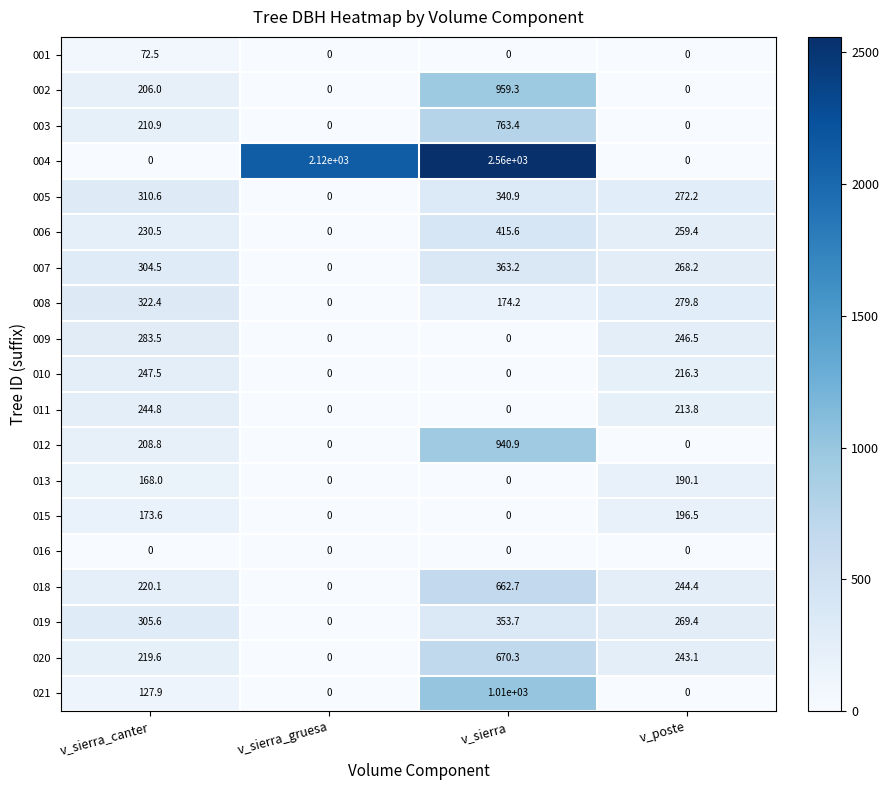

At which category does the chart reach its peak across all series?

v_sierra